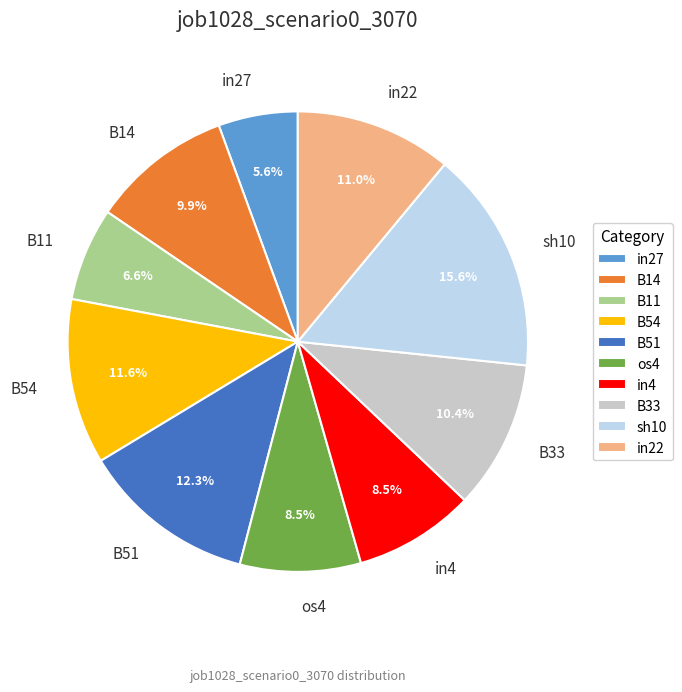

Combined, do B11 and os4 account for over 50%?

No